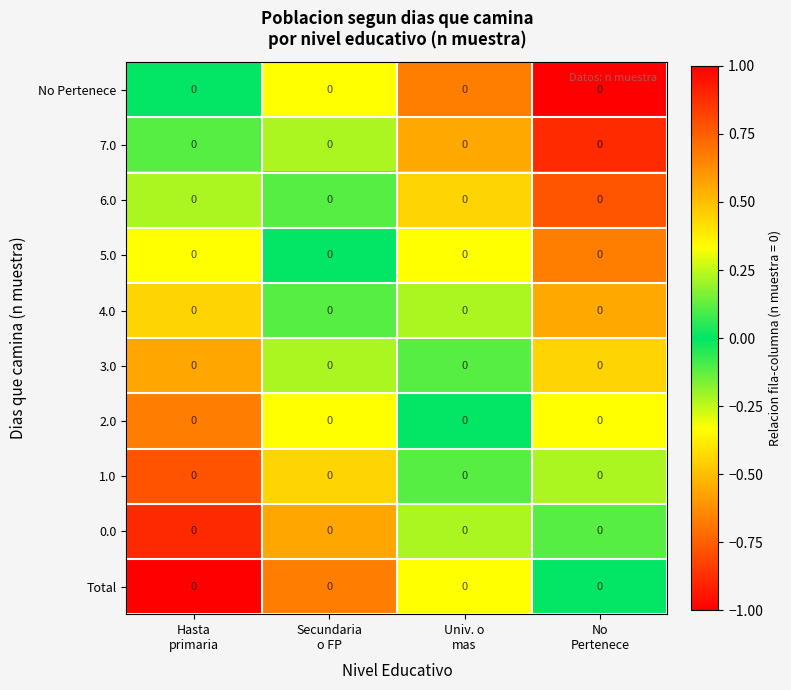

The 0.0 series shows 0.3 at Secundaria o FP. True or false?

False